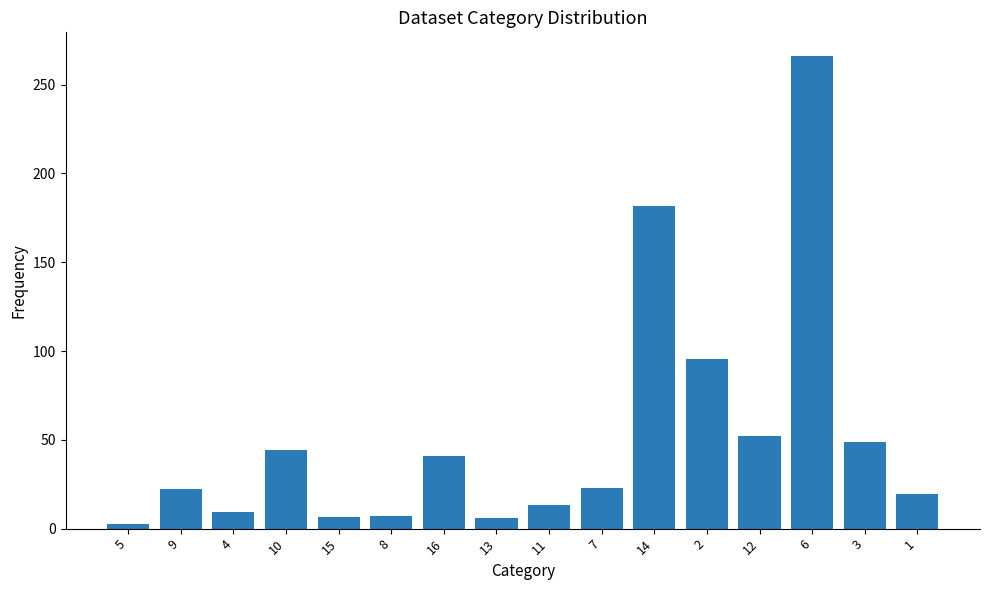

What is the value of the 2nd bar from the left?

22.4